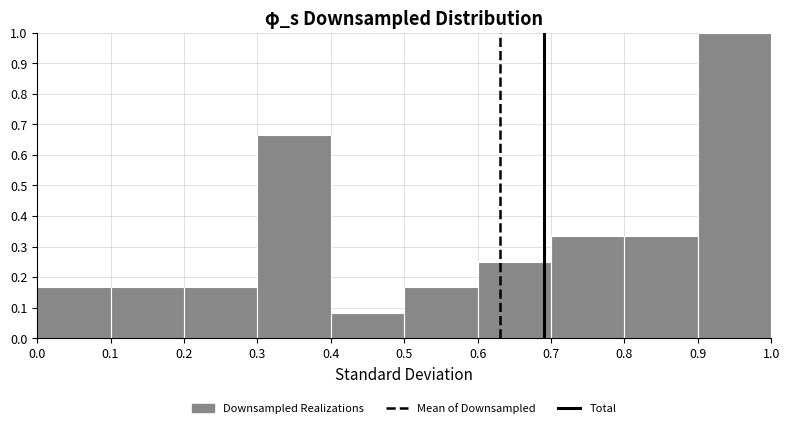

Which range on the x-axis has the tallest bar?

0.9 to 1.0